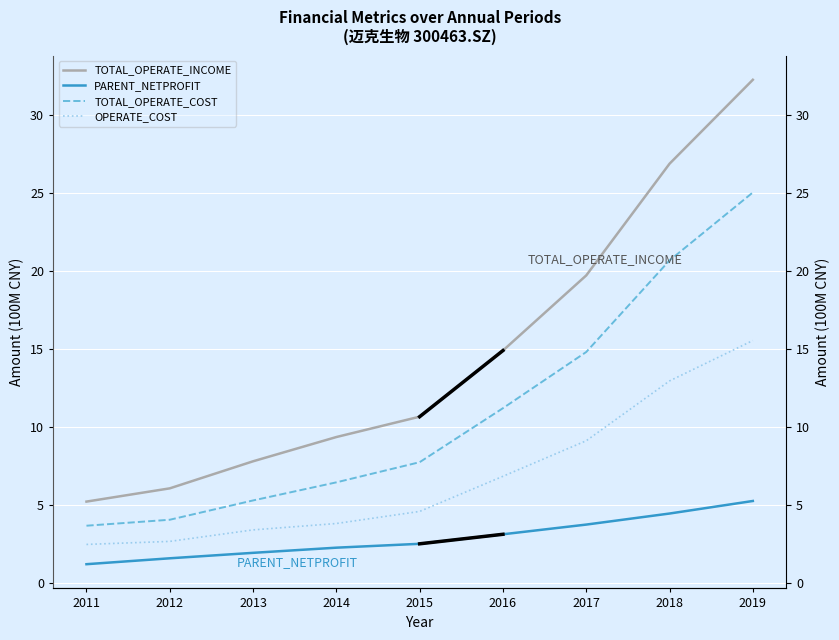

What is the difference between the highest and lowest values at 2018?

22.4